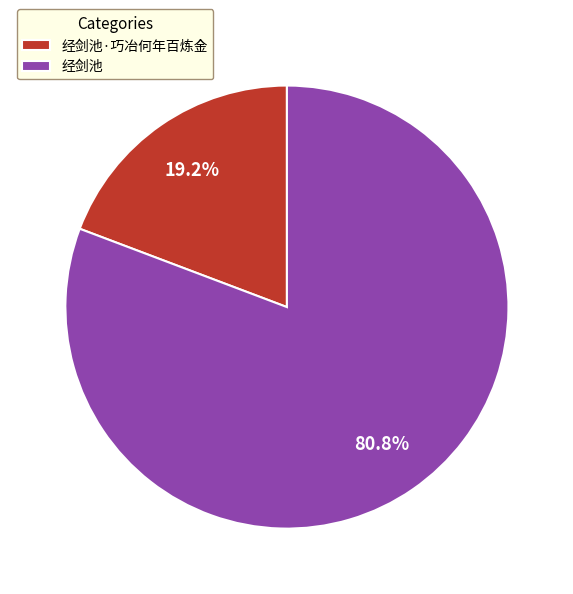

Count the number of slices in the pie.

2